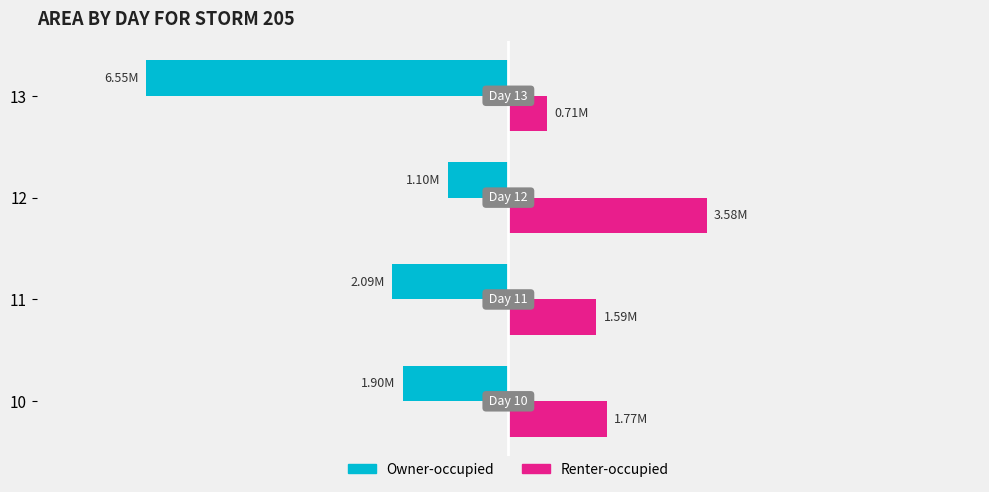

Reading right to left, transcribe all the data shown in this chart.

Owner-occupied: -6552500	-1096250	-2093125	-1903750
Renter-occupied: 706250	3579375	1590625	1774375